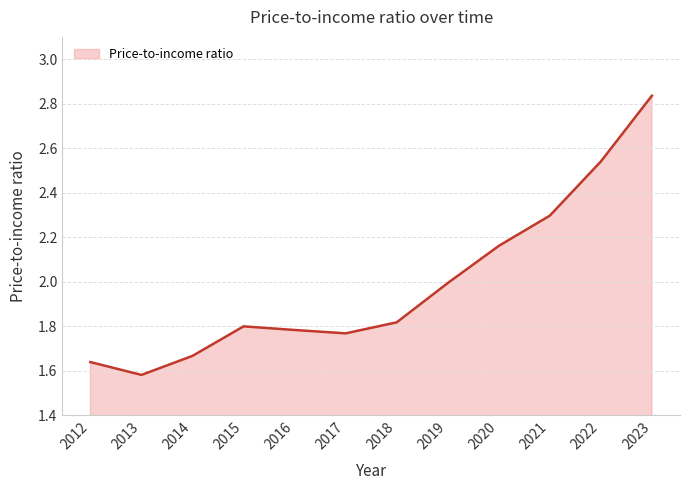

At which category does the data reach its first local peak?

2015